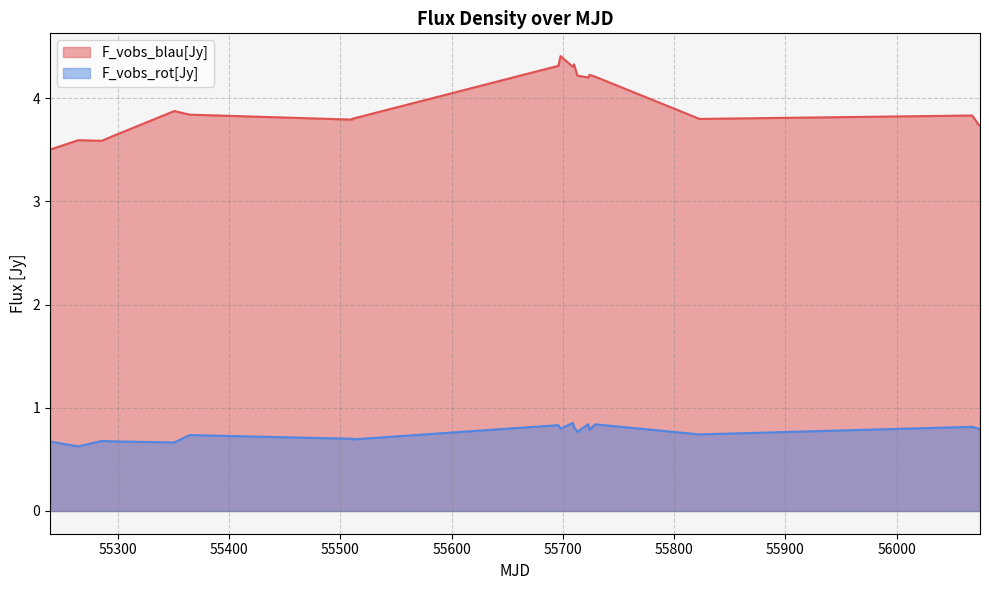

The value at 56067.8122222 is 1.7. True or false?

False